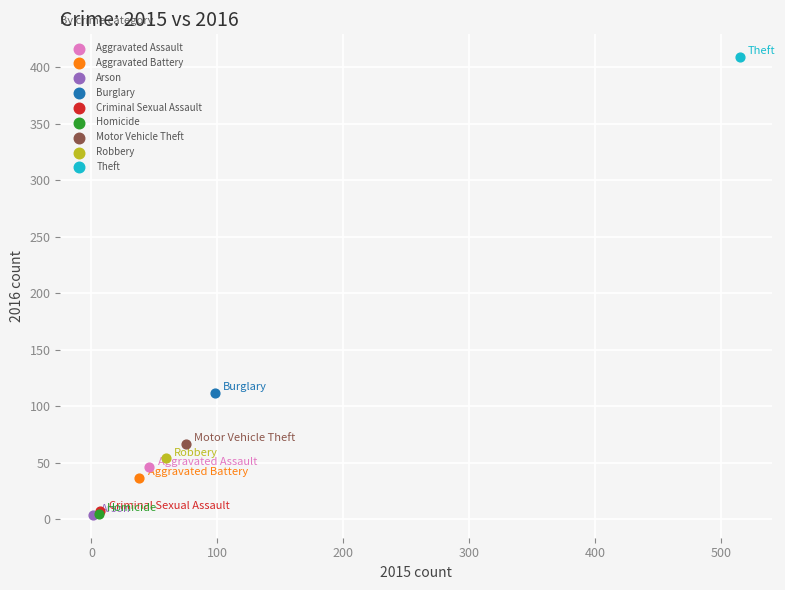

What are all the series names shown in the legend?

Aggravated Assault, Aggravated Battery, Arson, Burglary, Criminal Sexual Assault, Homicide, Motor Vehicle Theft, Robbery, Theft